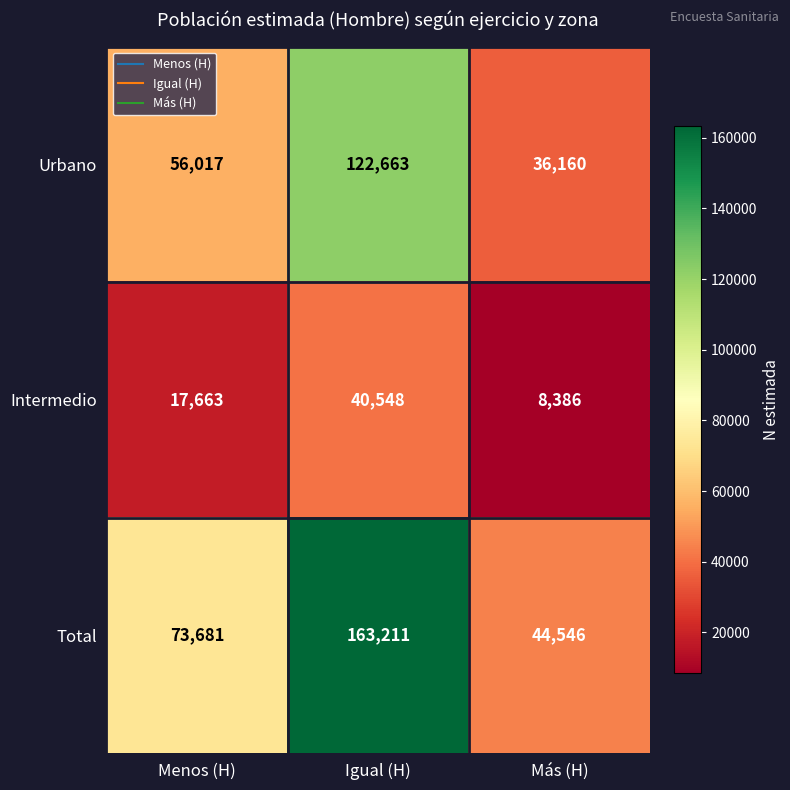

What is the difference between the second highest and minimum values in the Intermedio series?

9277